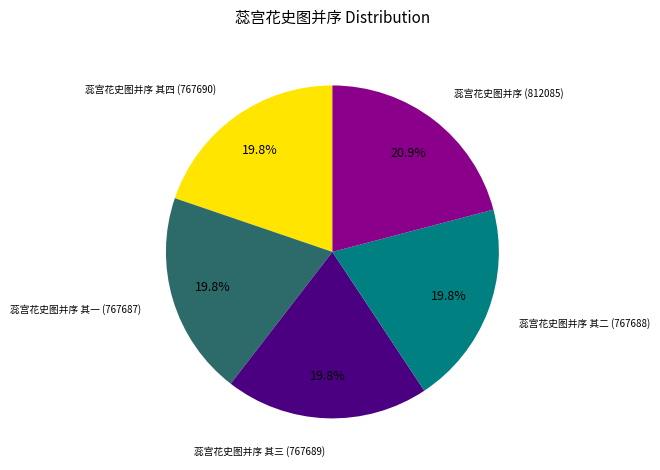

To the nearest percent, what is the average slice percentage?

20%